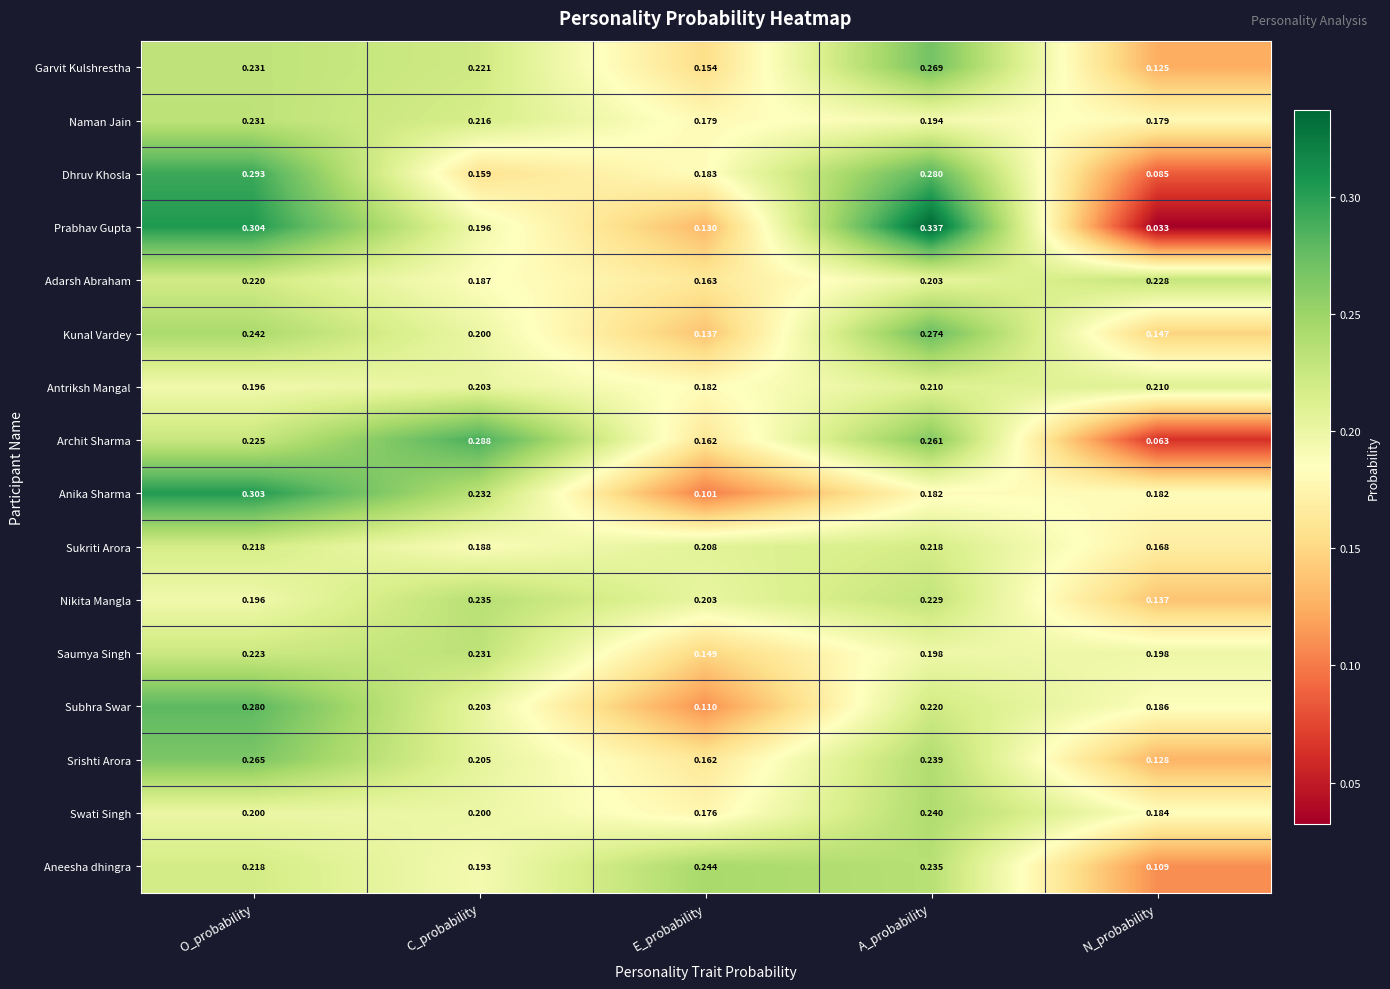

At which label is Subhra Swar closest to 0?

E_probability